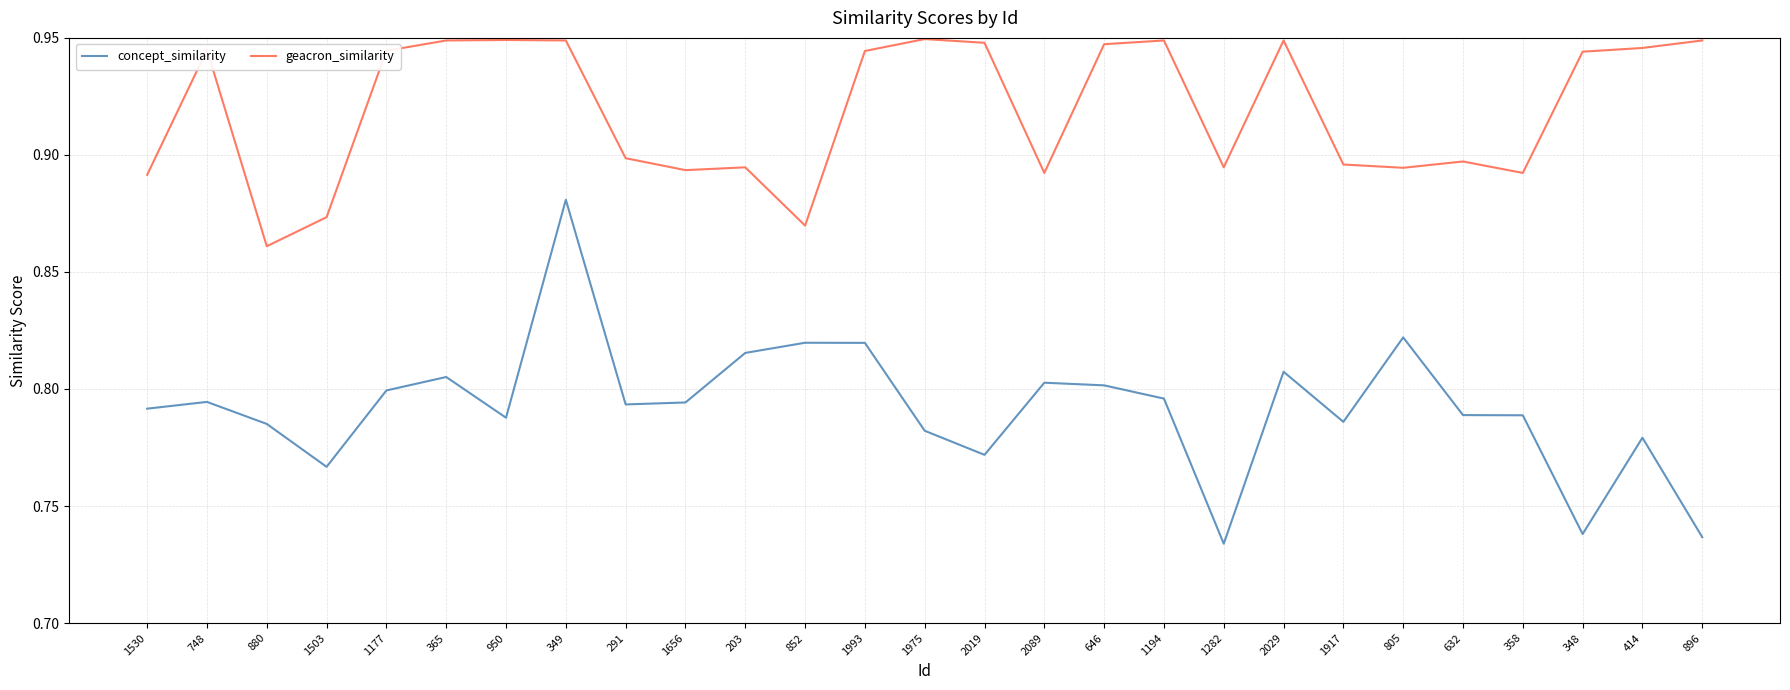

In concept_similarity, how many points are lower than both neighbors (excluding endpoints)?

7